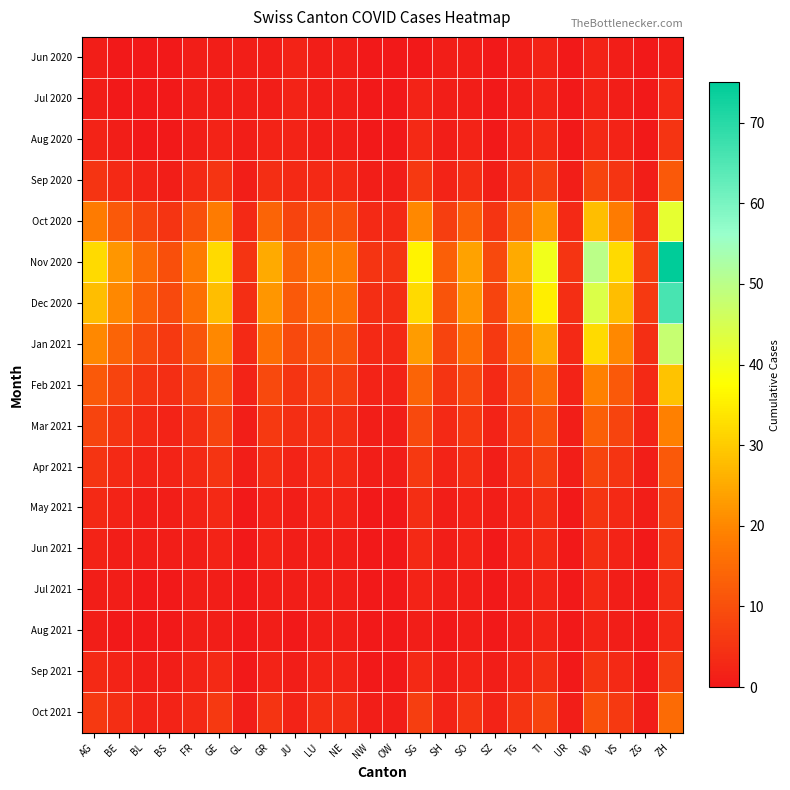

Reading left to right, list all the values displayed in this chart.

Jun 2020: AG=1	BE=0	BL=0	BS=0	FR=1	GE=1	GL=1	GR=1	JU=2	LU=1	NE=1	NW=0	OW=0	SG=0	SH=1	SO=1	SZ=0	TG=1	TI=2	UR=0	VD=2	VS=1	ZG=0	ZH=1
Jul 2020: AG=1	BE=0	BL=0	BS=0	FR=1	GE=1	GL=1	GR=1	JU=2	LU=1	NE=1	NW=0	OW=0	SG=2	SH=1	SO=1	SZ=0	TG=1	TI=2	UR=0	VD=2	VS=1	ZG=0	ZH=3
Aug 2020: AG=2	BE=1	BL=0	BS=0	FR=1	GE=2	GL=1	GR=2	JU=2	LU=1	NE=1	NW=0	OW=0	SG=3	SH=1	SO=2	SZ=0	TG=2	TI=3	UR=0	VD=3	VS=2	ZG=0	ZH=5
Sep 2020: AG=5	BE=3	BL=2	BS=1	FR=3	GE=5	GL=1	GR=4	JU=3	LU=3	NE=3	NW=1	OW=1	SG=6	SH=2	SO=4	SZ=1	TG=4	TI=7	UR=1	VD=8	VS=5	ZG=1	ZH=12
Oct 2020: AG=18	BE=12	BL=8	BS=5	FR=10	GE=18	GL=3	GR=14	JU=8	LU=10	NE=10	NW=3	OW=3	SG=20	SH=7	SO=13	SZ=5	TG=14	TI=22	UR=3	VD=28	VS=18	ZG=4	ZH=42
Nov 2020: AG=32	BE=22	BL=15	BS=10	FR=18	GE=32	GL=5	GR=25	JU=14	LU=18	NE=18	NW=5	OW=5	SG=36	SH=13	SO=24	SZ=9	TG=25	TI=40	UR=5	VD=50	VS=32	ZG=7	ZH=75
Dec 2020: AG=28	BE=20	BL=13	BS=9	FR=16	GE=28	GL=4	GR=22	JU=12	LU=16	NE=16	NW=4	OW=4	SG=32	SH=11	SO=22	SZ=8	TG=22	TI=35	UR=4	VD=44	VS=28	ZG=6	ZH=66
Jan 2021: AG=20	BE=14	BL=9	BS=6	FR=11	GE=20	GL=3	GR=16	JU=9	LU=11	NE=11	NW=3	OW=3	SG=23	SH=8	SO=16	SZ=6	TG=16	TI=25	UR=3	VD=32	VS=20	ZG=4	ZH=48
Feb 2021: AG=12	BE=8	BL=5	BS=4	FR=7	GE=12	GL=2	GR=9	JU=5	LU=7	NE=7	NW=2	OW=2	SG=14	SH=5	SO=9	SZ=3	TG=9	TI=15	UR=2	VD=19	VS=12	ZG=3	ZH=29
Mar 2021: AG=8	BE=5	BL=3	BS=2	FR=4	GE=8	GL=1	GR=6	JU=4	LU=4	NE=4	NW=1	OW=1	SG=9	SH=3	SO=6	SZ=2	TG=6	TI=10	UR=1	VD=13	VS=8	ZG=2	ZH=19
Apr 2021: AG=5	BE=3	BL=2	BS=2	FR=3	GE=5	GL=1	GR=4	JU=2	LU=3	NE=3	NW=1	OW=1	SG=6	SH=2	SO=4	SZ=1	TG=4	TI=7	UR=1	VD=8	VS=5	ZG=1	ZH=12
May 2021: AG=3	BE=2	BL=1	BS=1	FR=2	GE=3	GL=0	GR=2	JU=1	LU=2	NE=2	NW=0	OW=0	SG=4	SH=1	SO=2	SZ=1	TG=2	TI=4	UR=0	VD=5	VS=3	ZG=1	ZH=8
Jun 2021: AG=2	BE=1	BL=1	BS=1	FR=1	GE=2	GL=0	GR=2	JU=1	LU=1	NE=1	NW=0	OW=0	SG=3	SH=1	SO=2	SZ=0	TG=2	TI=3	UR=0	VD=4	VS=2	ZG=0	ZH=6
Jul 2021: AG=1	BE=1	BL=0	BS=0	FR=1	GE=1	GL=0	GR=1	JU=1	LU=1	NE=1	NW=0	OW=0	SG=2	SH=1	SO=1	SZ=0	TG=1	TI=2	UR=0	VD=3	VS=1	ZG=0	ZH=4
Aug 2021: AG=1	BE=0	BL=0	BS=0	FR=1	GE=1	GL=0	GR=1	JU=0	LU=1	NE=1	NW=0	OW=0	SG=1	SH=0	SO=1	SZ=0	TG=1	TI=2	UR=0	VD=2	VS=1	ZG=0	ZH=3
Sep 2021: AG=3	BE=2	BL=1	BS=1	FR=2	GE=3	GL=0	GR=2	JU=1	LU=2	NE=2	NW=0	OW=0	SG=3	SH=1	SO=2	SZ=1	TG=2	TI=4	UR=0	VD=5	VS=3	ZG=0	ZH=7
Oct 2021: AG=6	BE=4	BL=2	BS=2	FR=3	GE=6	GL=1	GR=5	JU=2	LU=4	NE=4	NW=1	OW=1	SG=7	SH=2	SO=5	SZ=2	TG=5	TI=8	UR=1	VD=10	VS=6	ZG=1	ZH=15